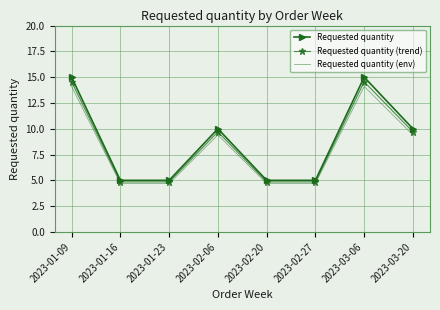

What is the average value of the Requested quantity (env) series?

8.2